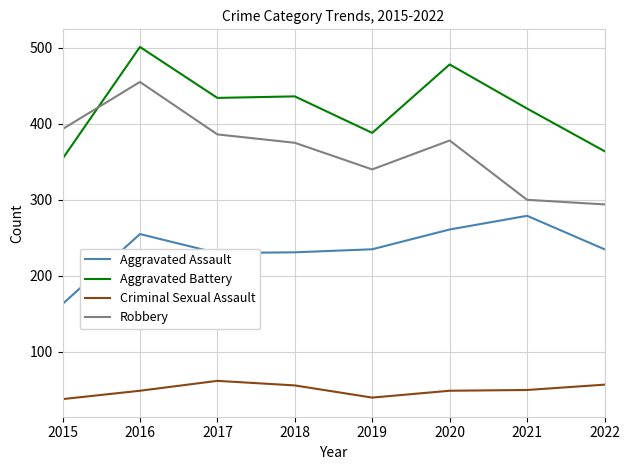

Is this an area chart (filled region under the line)?

No